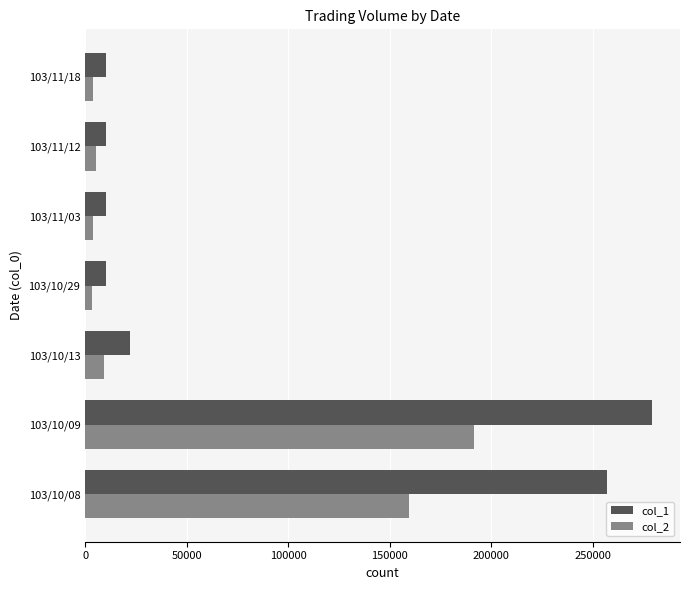

How many values in the col_1 series exceed 10000?

3